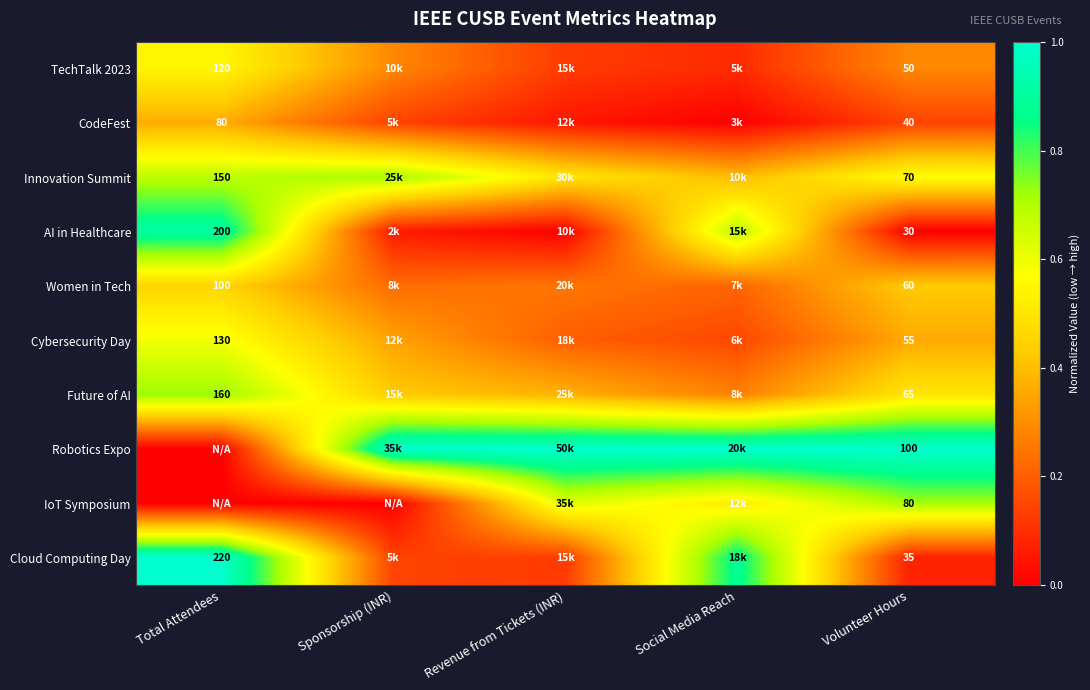

What is the total value across all series at Volunteer Hours?

585.0